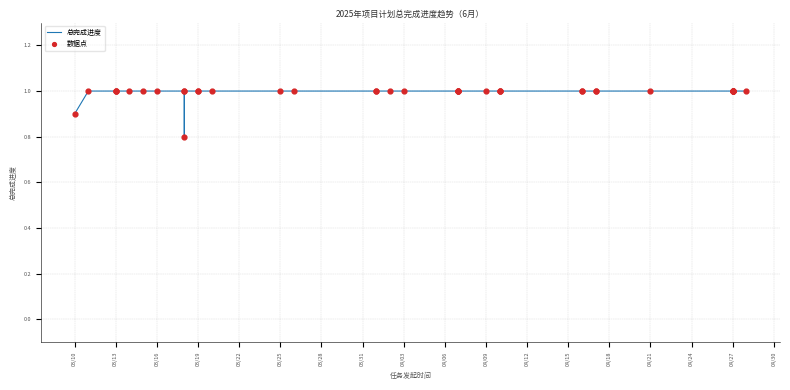

Which series has the largest Y range (max minus min)?

总完成进度